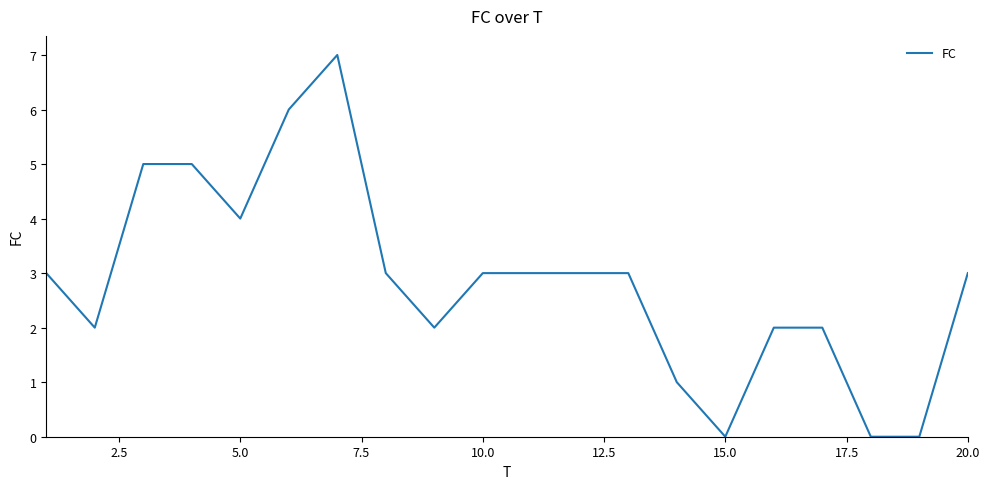

What is the difference between the maximum and minimum values?

7